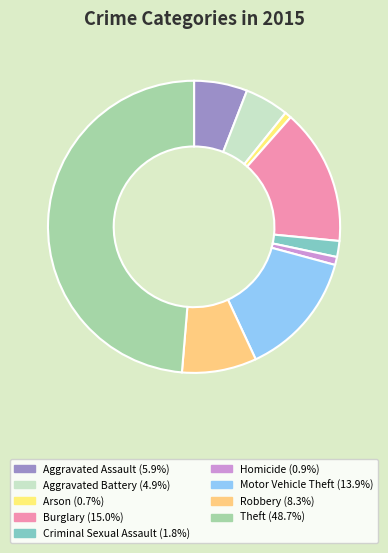

Count the number of slices in the pie.

9